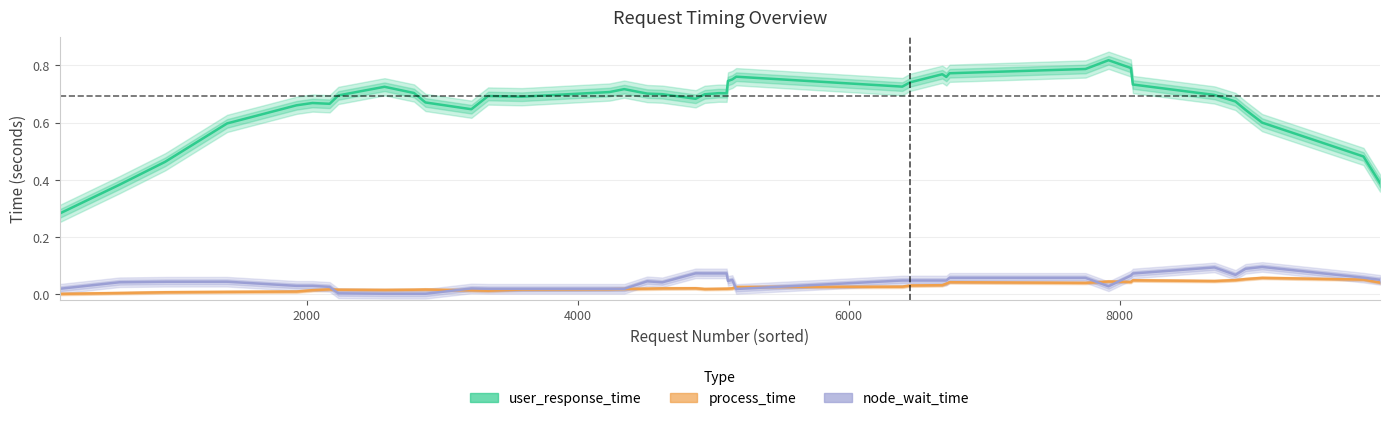

What are all the series names shown in the legend?

user_response_time, process_time, node_wait_time